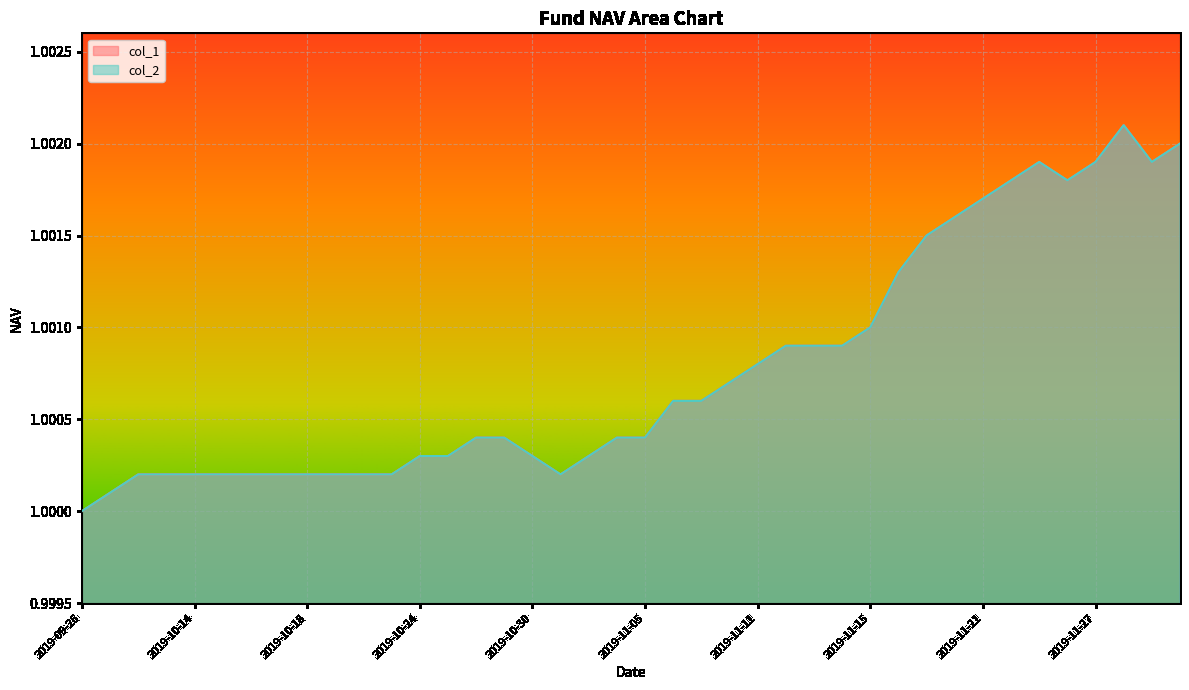

What is the approximate value of col_1 at 2019-11-25?

1.0